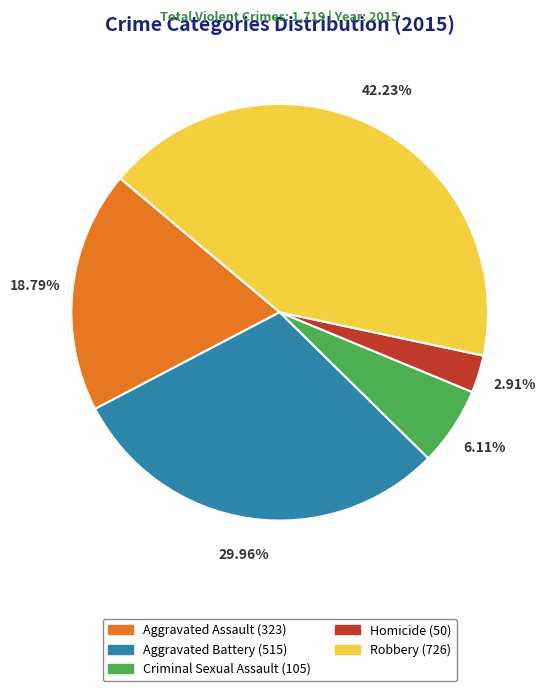

Rank the categories by value from lowest to highest.

Homicide, Criminal Sexual Assault, Aggravated Assault, Aggravated Battery, Robbery